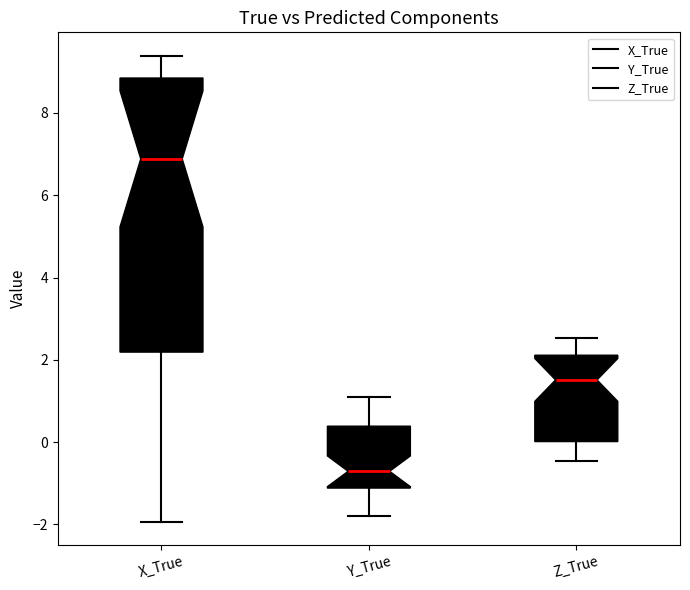

Which box's median line is the lowest?

Y_True